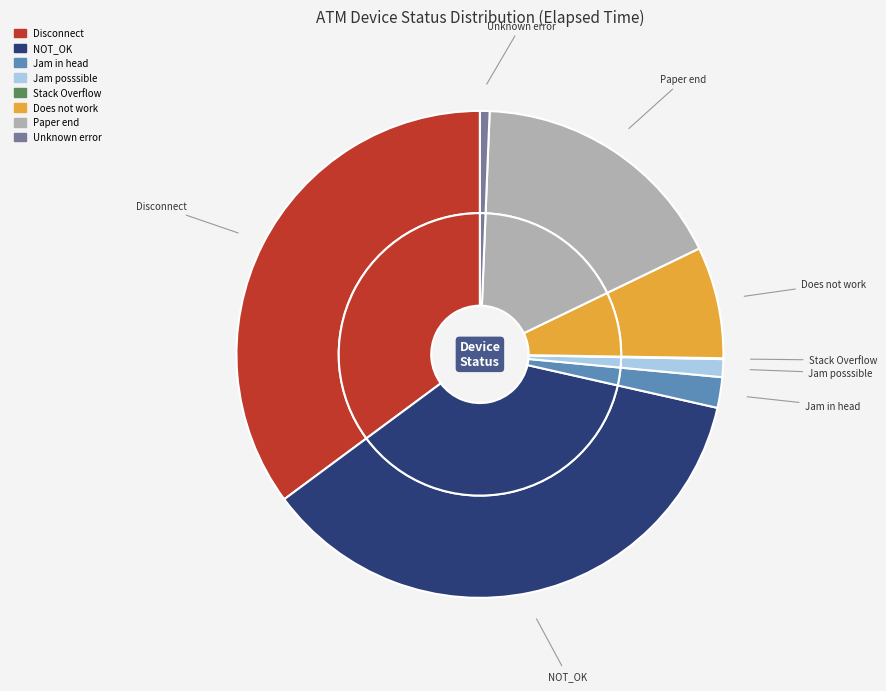

Is there any slice that represents more than half of the pie?

No